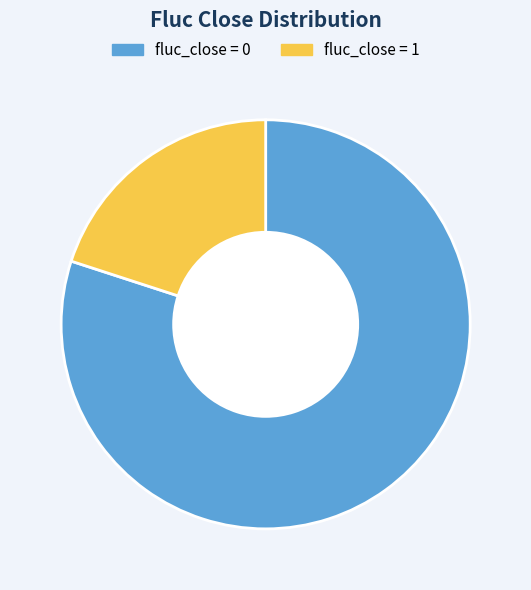

Which category has the smallest portion of the pie?

fluc_close = 1